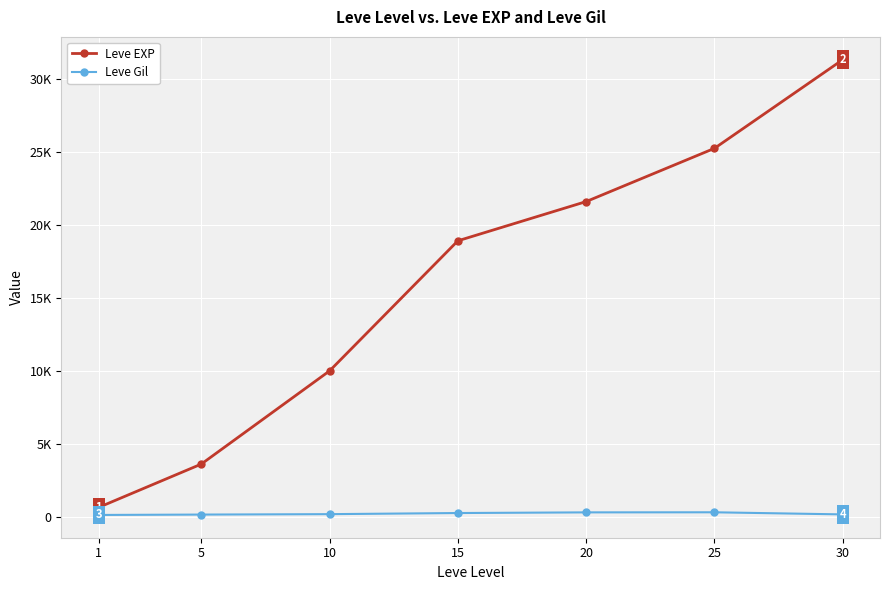

Is this an area chart (filled region under the line)?

No